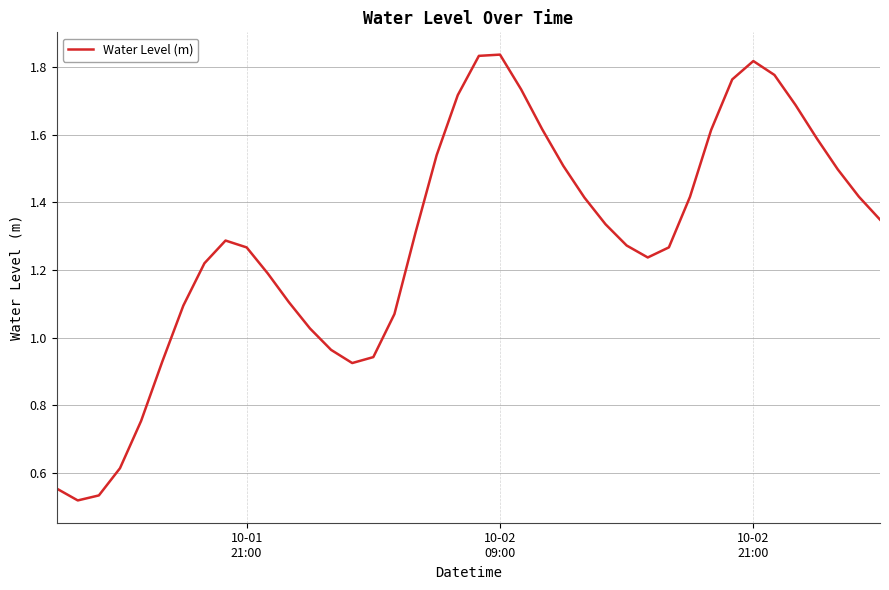

How many lines are shown in the chart?

1